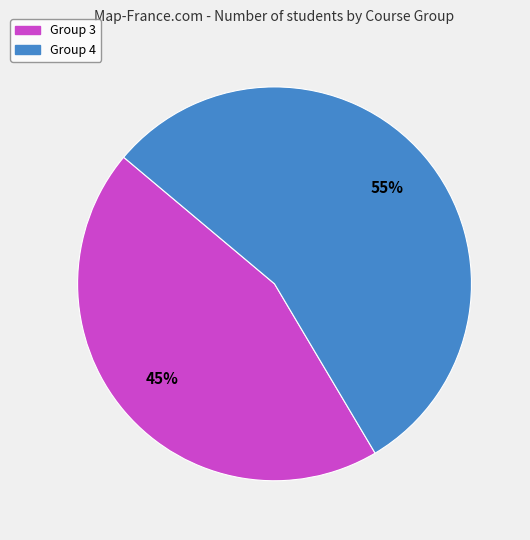

Rank the categories by value from highest to lowest.

Group 4, Group 3